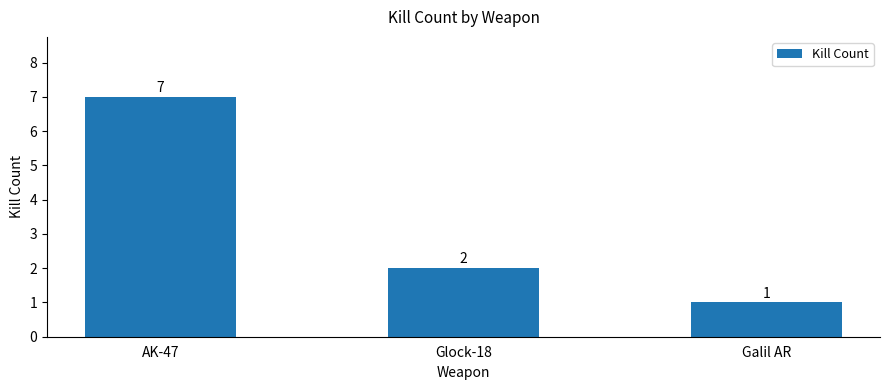

What is the sum of the values at Galil AR and Glock-18?

3